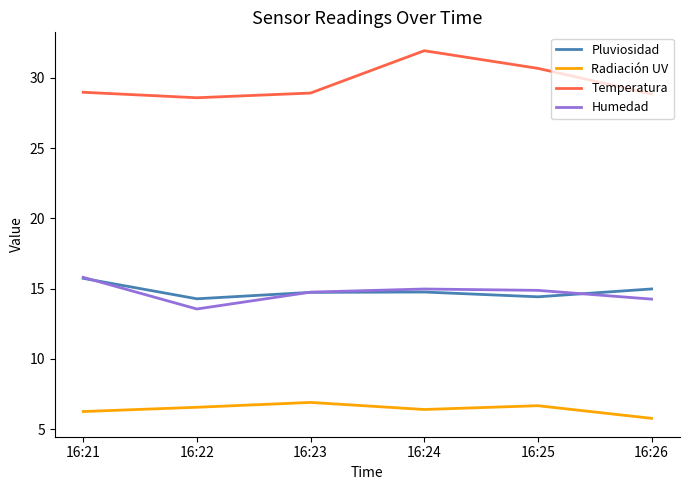

How many series are shown in this chart?

4